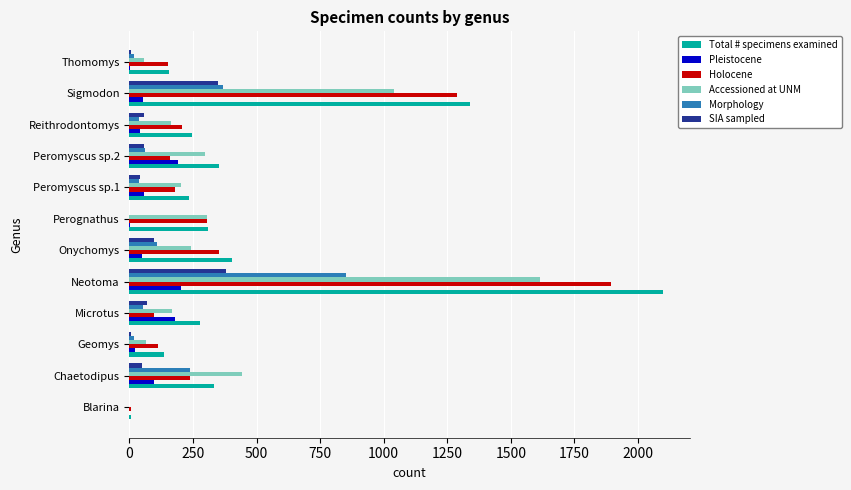

At which label is Holocene closest to 949?

Sigmodon